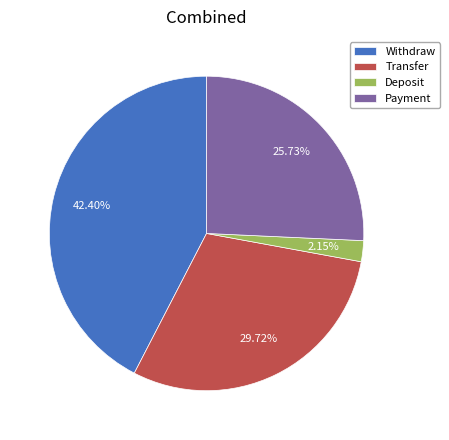

Combined, do Transfer and Withdraw account for over 50%?

Yes